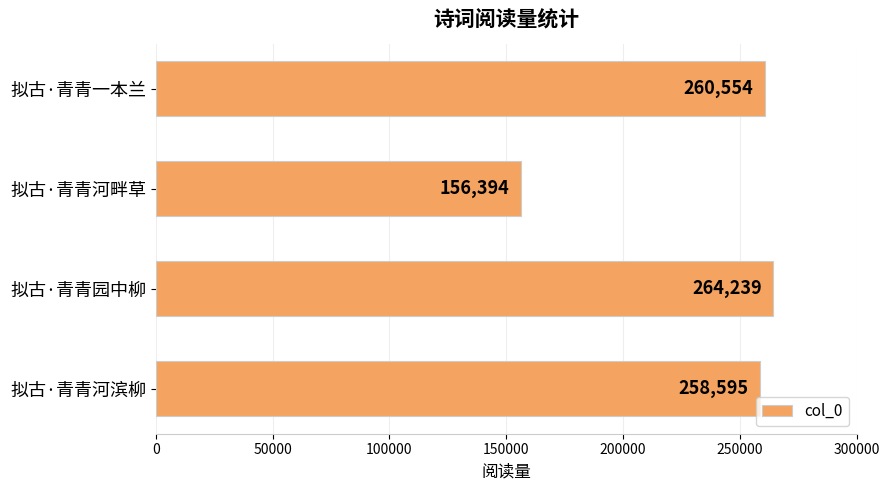

Between 拟古·青青一本兰 and 拟古·青青河畔草, which is larger?

拟古·青青一本兰